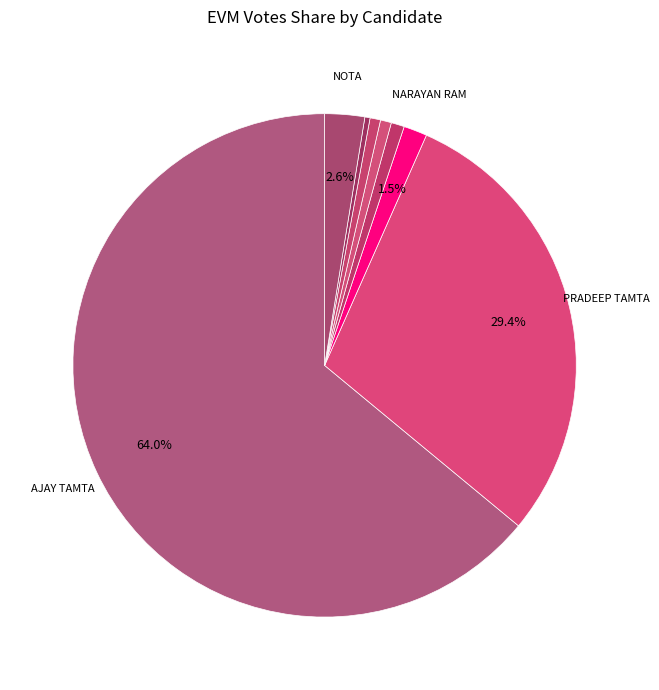

Rank the categories by value from lowest to highest.

ER JYOTI PRAKASH TAMTA, DR PRAMOD KUMAR, ARJUN PRASAD, KIRAN ARYA, NARAYAN RAM, NOTA, PRADEEP TAMTA, AJAY TAMTA